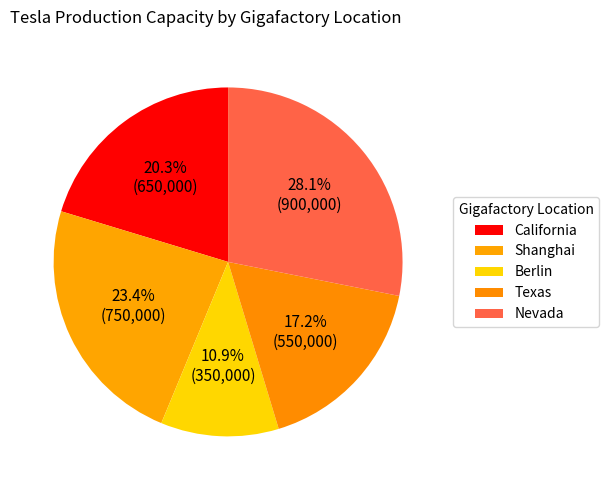

To the nearest percent, what percentage of the pie is Berlin?

11%